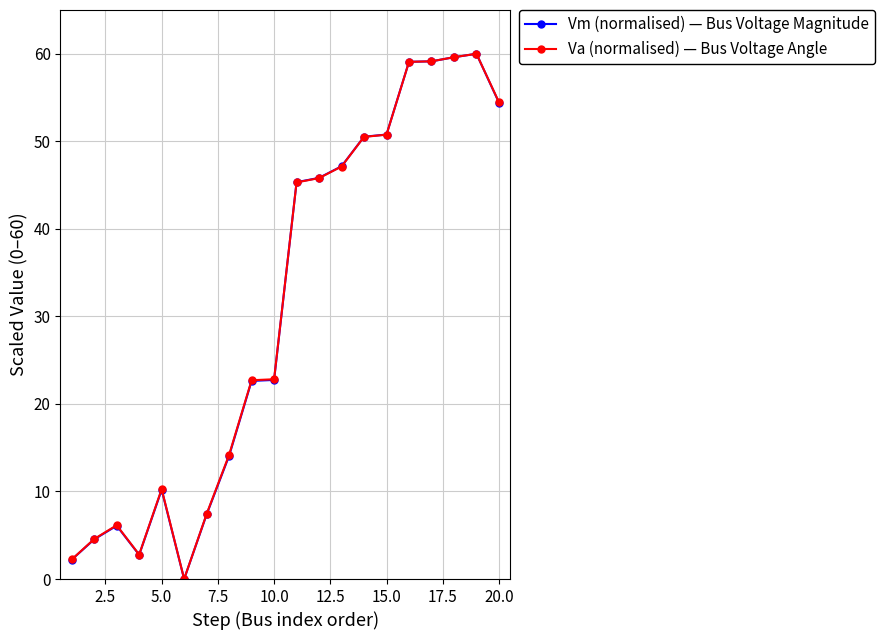

What is the value of the Vm (normalised) — Bus Voltage Magnitude point at the 5th from the left?

10.2